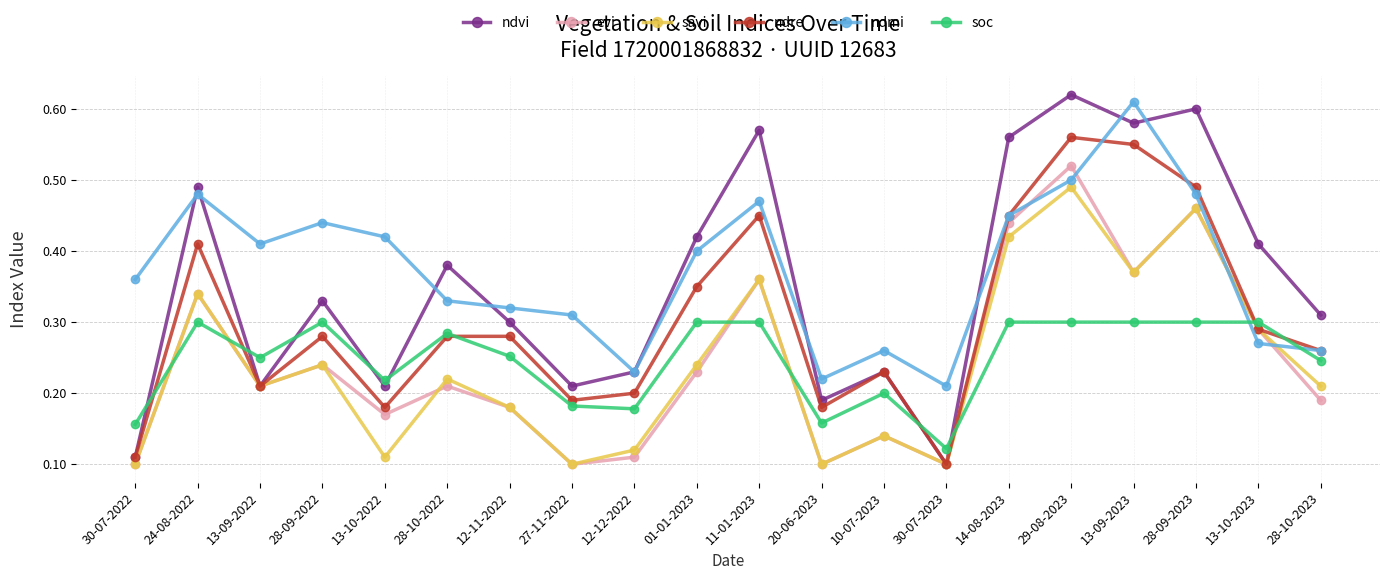

List the series in order of their peak value, lowest first.

soc, savi, evi, ndre, ndmi, ndvi